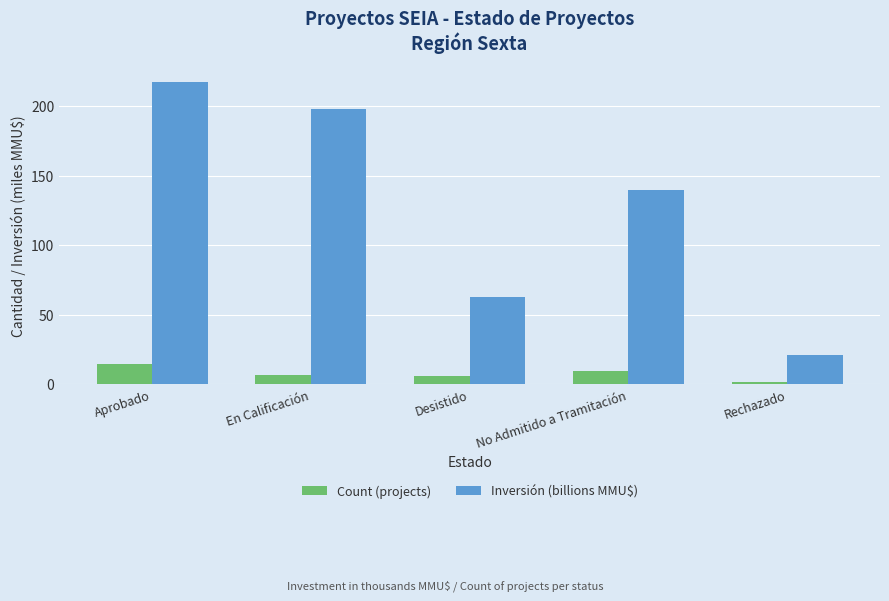

Reading right to left, extract all data points from this chart.

Count (projects): 2.0	10.0	6.0	7.0	15.0
Inversión (billions MMU$): 21.1	139.8	63.1	198.0	217.8